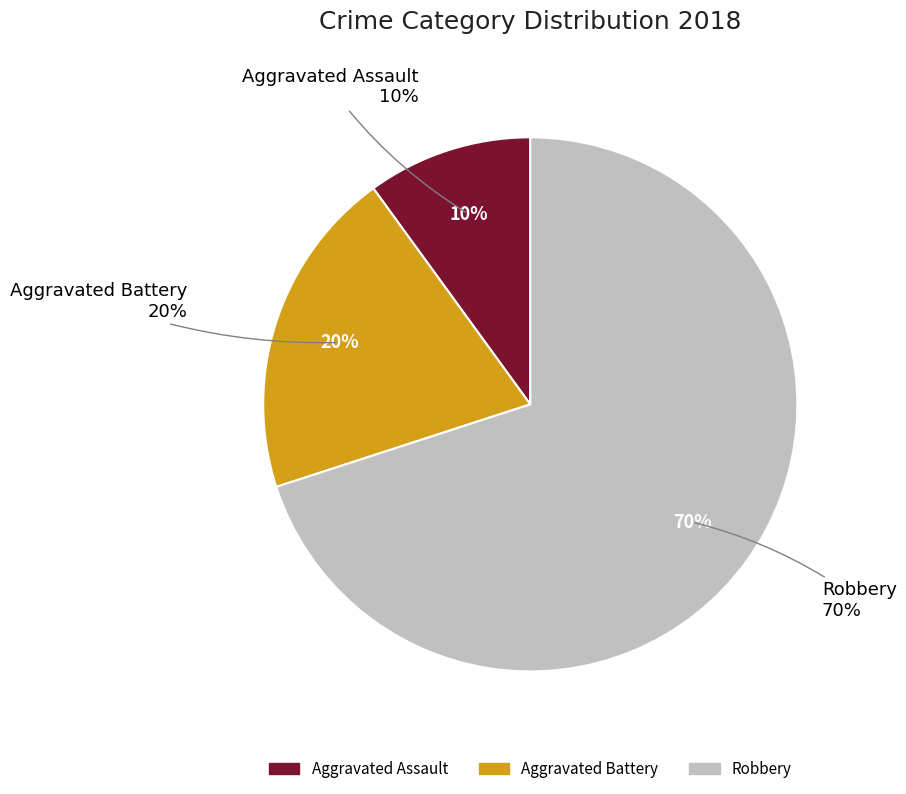

Between Aggravated Assault and Robbery, which is larger?

Robbery